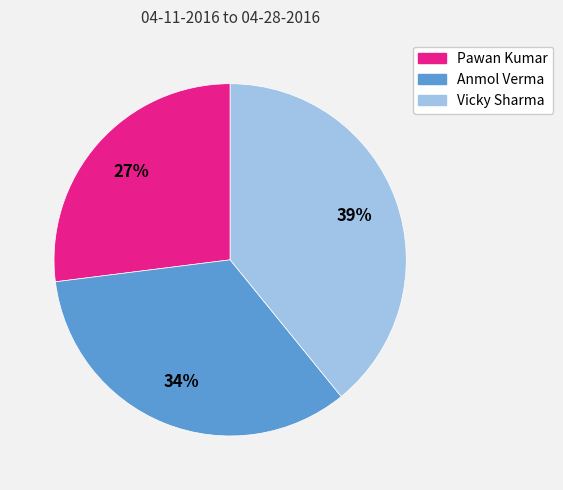

True or false: Pawan Kumar accounts for 17% of the total.

False